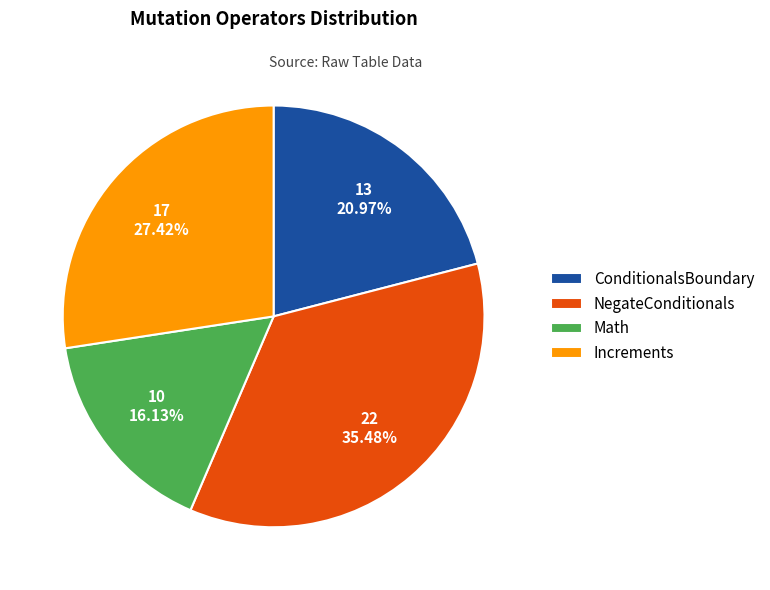

Approximately how many times larger is the value at Increments compared to NegateConditionals?

0.8